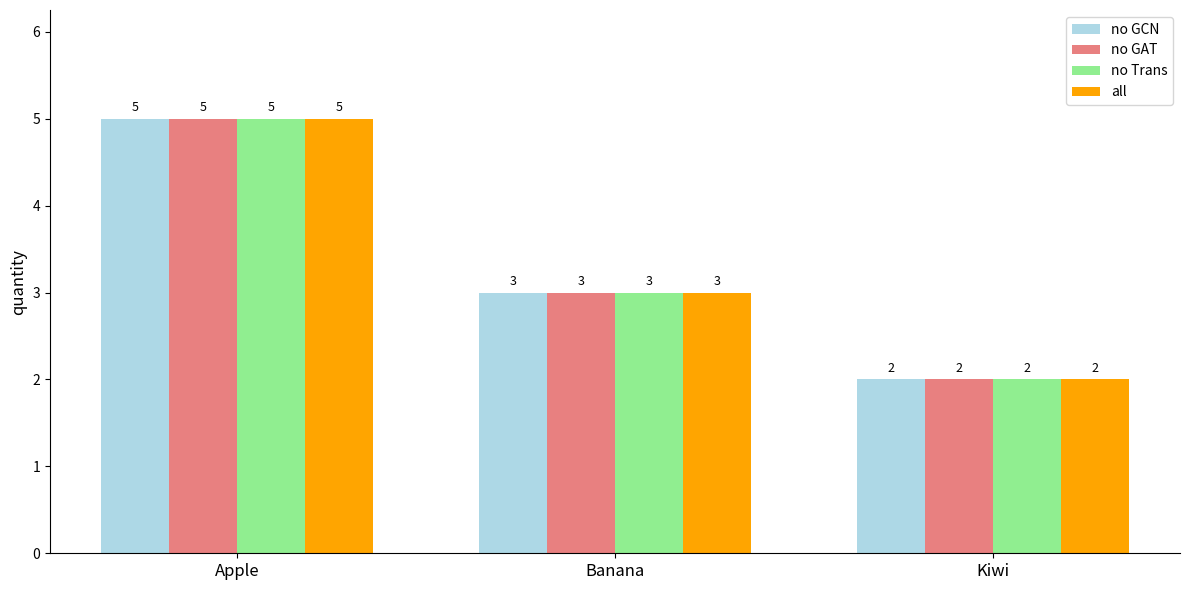

What is the label of the 2nd bar from the left?

Banana